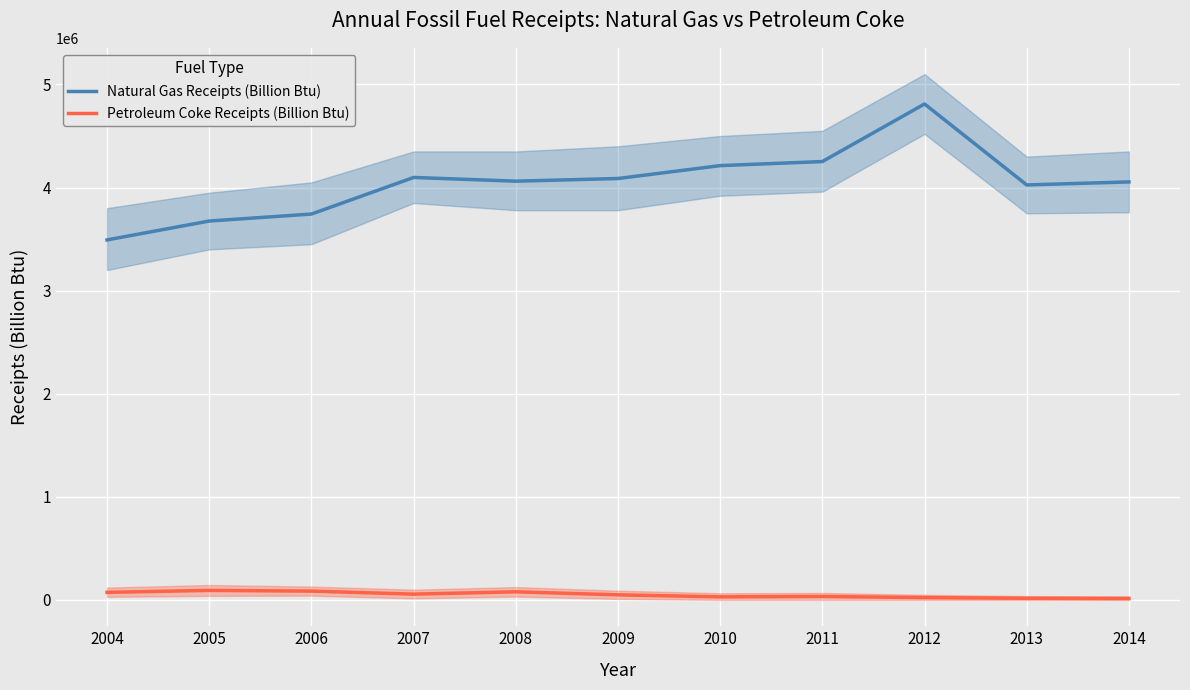

List the series in order of their peak value, lowest first.

Petroleum Coke Receipts (Billion Btu), Natural Gas Receipts (Billion Btu)